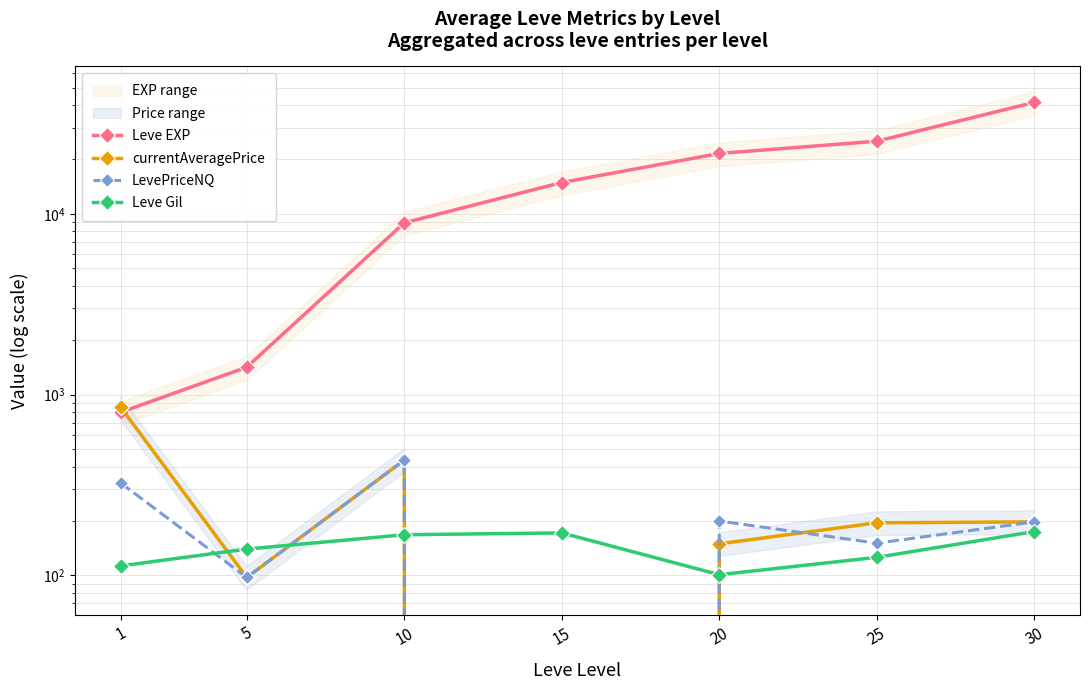

Reading left to right, what are all the values shown in this chart?

Leve EXP: 1=800.0	5=1420.0	10=8930.0	15=14920.0	20=21600.0	25=25250.0	30=41410.0
currentAveragePrice: 1=851.2	5=97.5	10=435.0	15=0.0	20=149.7	25=195.6	30=198.0
LevePriceNQ: 1=324.5	5=97.5	10=435.0	15=0.0	20=200.0	25=150.9	30=198.0
Leve Gil: 1=113.0	5=140.0	10=168.0	15=172.0	20=101.0	25=126.0	30=175.0